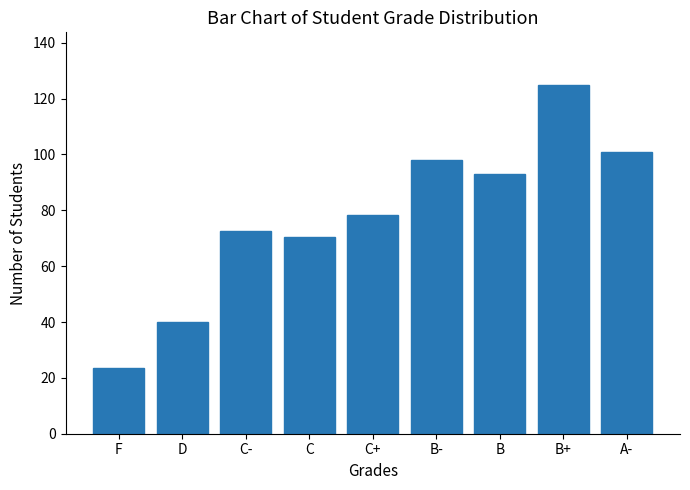

What is the average value?

78.0